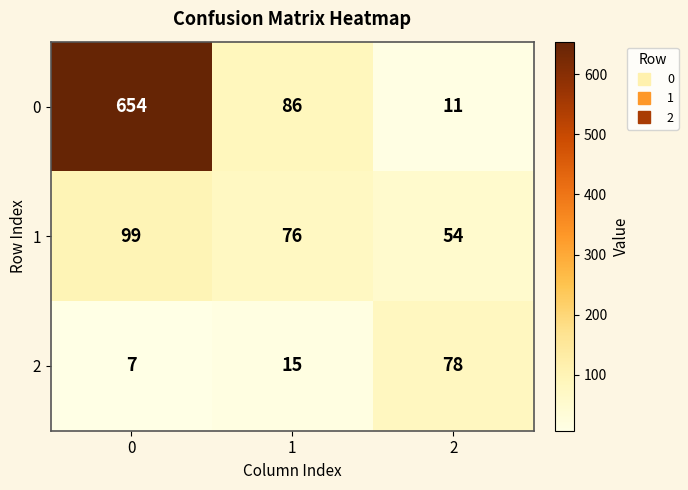

Between 0 and 1, which series saw the biggest shift?

0